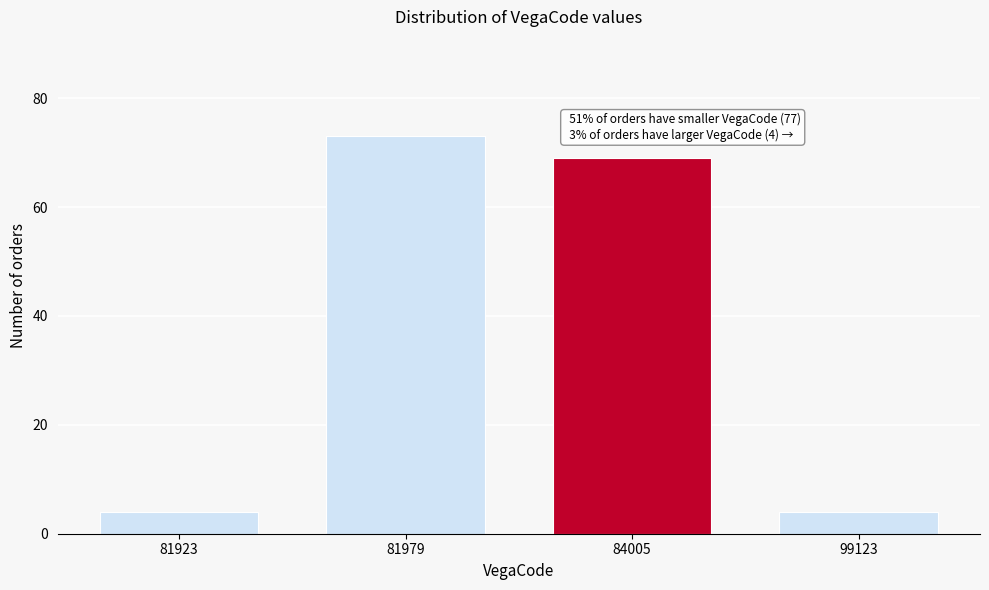

Reading left to right, what are all the values shown in this chart?

4	73	69	4